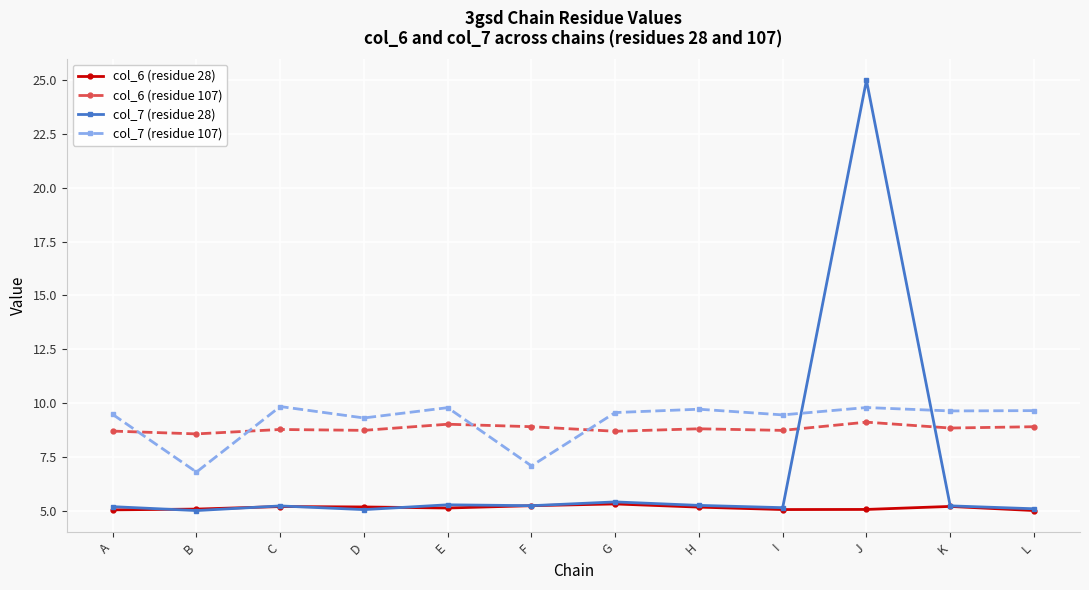

Where is the first local minimum for col_7 (residue 107)?

B